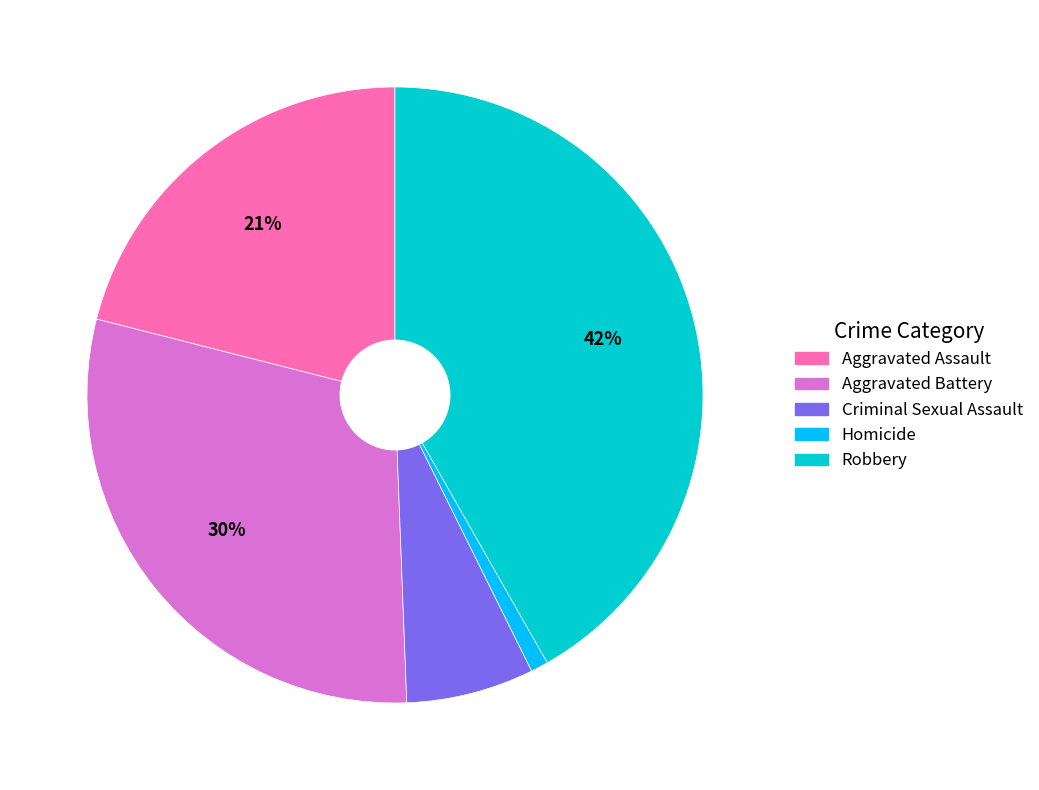

What percentage is the Criminal Sexual Assault slice, to the nearest percent?

7%